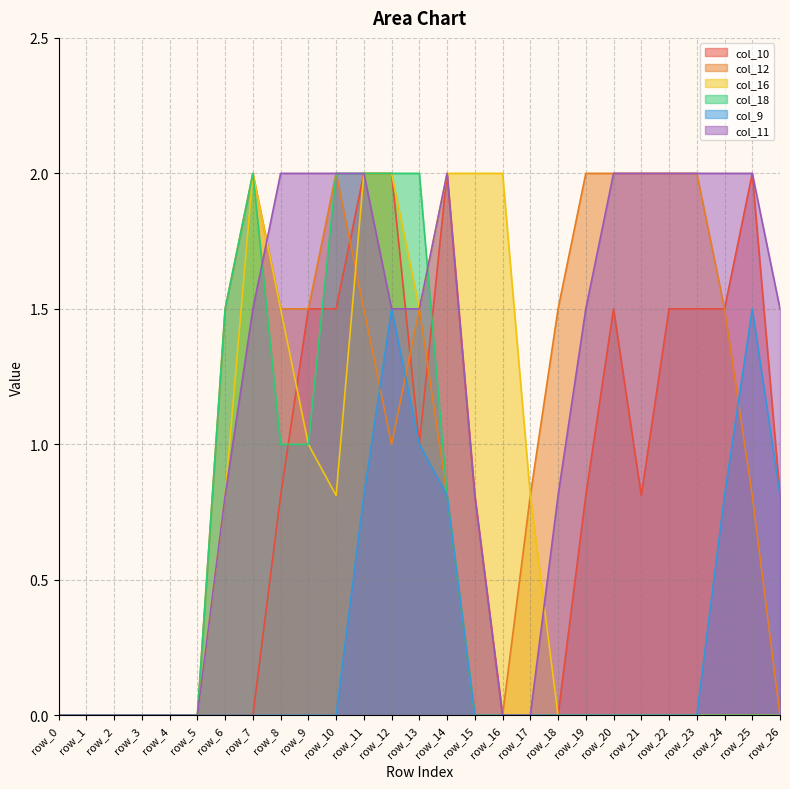

Reading left to right, transcribe all the data shown in this chart.

col_10: 0.0	0.0	0.0	0.0	0.0	0.0	0.0	0.0	0.8	1.5	1.5	2.0	2.0	1.0	2.0	0.8	0.0	0.0	0.0	0.8	1.5	0.8	1.5	1.5	1.5	2.0	0.8
col_12: 0.0	0.0	0.0	0.0	0.0	0.0	1.5	2.0	1.5	1.5	2.0	1.5	1.0	1.5	0.8	0.0	0.0	0.8	1.5	2.0	2.0	2.0	2.0	2.0	1.5	0.8	0.0
col_16: 0.0	0.0	0.0	0.0	0.0	0.0	0.8	2.0	1.5	1.0	0.8	2.0	2.0	1.5	2.0	2.0	2.0	0.8	0.0	0.0	0.0	0.0	0.0	0.0	0.0	0.0	0.0
col_18: 0.0	0.0	0.0	0.0	0.0	0.0	1.5	2.0	1.0	1.0	2.0	2.0	2.0	2.0	0.8	0.0	0.0	0.0	0.0	0.0	0.0	0.0	0.0	0.0	0.0	0.0	0.0
col_9: 0.0	0.0	0.0	0.0	0.0	0.0	0.0	0.0	0.0	0.0	0.0	0.8	1.5	1.0	0.8	0.0	0.0	0.0	0.0	0.0	0.0	0.0	0.0	0.0	0.8	1.5	0.8
col_11: 0.0	0.0	0.0	0.0	0.0	0.0	0.8	1.5	2.0	2.0	2.0	2.0	1.5	1.5	2.0	0.8	0.0	0.0	0.8	1.5	2.0	2.0	2.0	2.0	2.0	2.0	1.5